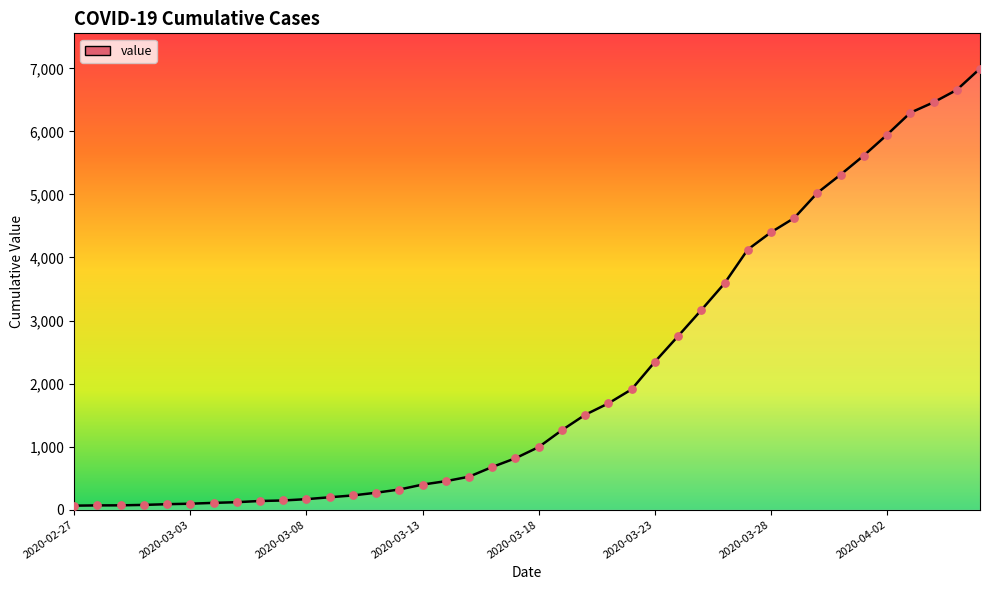

What is the difference between the maximum and minimum values?

6931